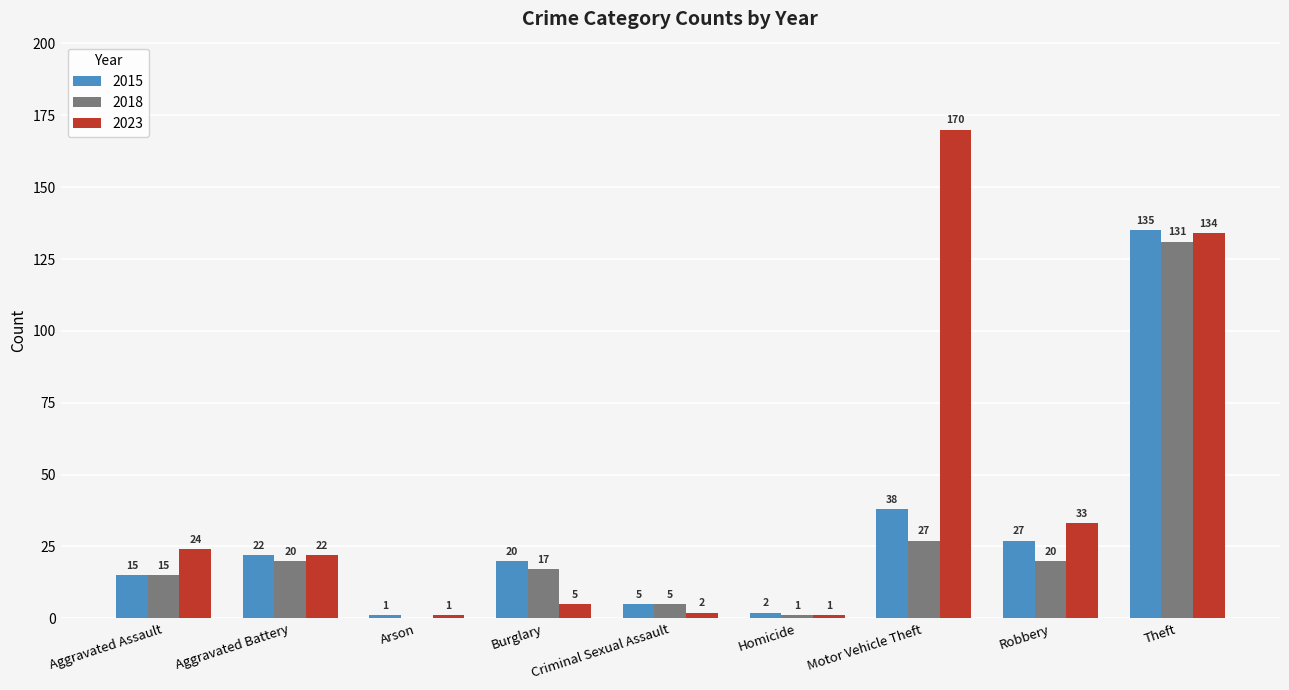

Between Robbery and Theft, which series saw the biggest shift?

2018